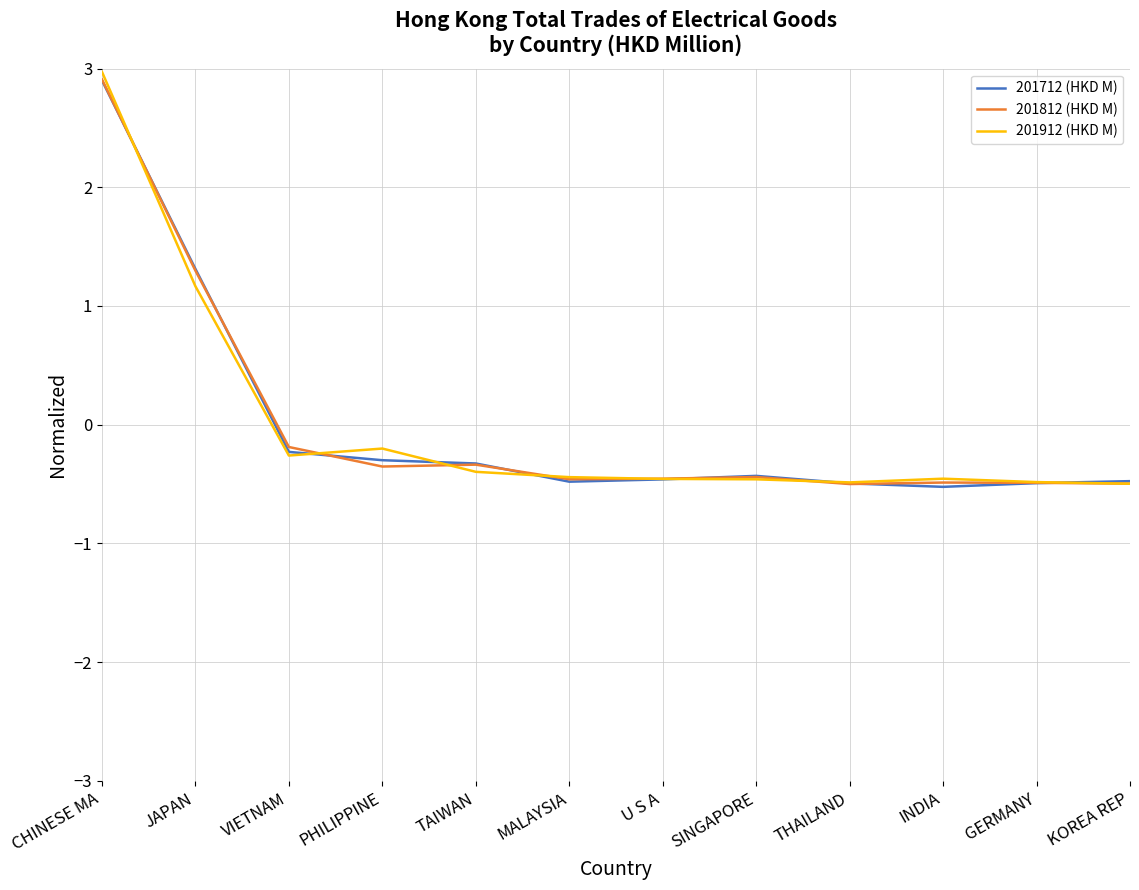

What position from the left is VIETNAM?

3